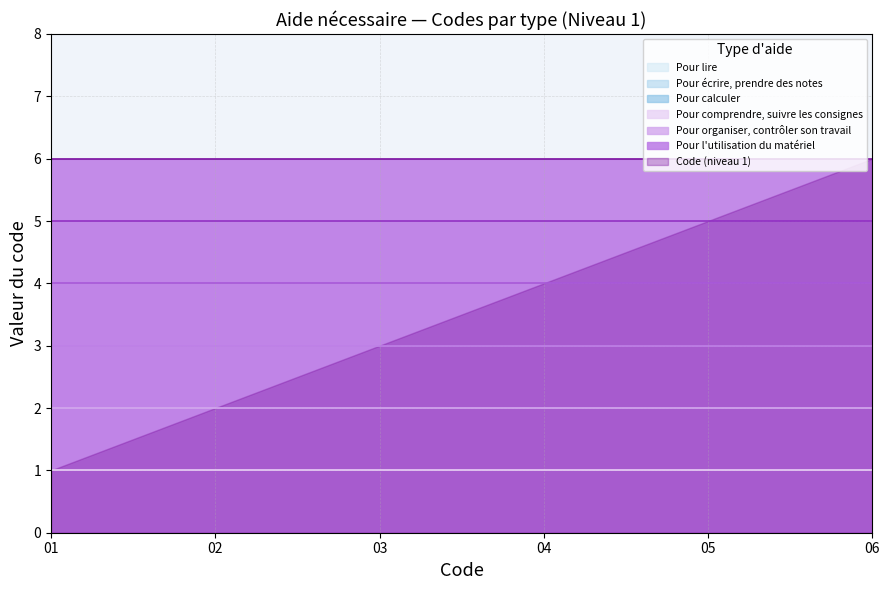

How many data points are above 4?

2